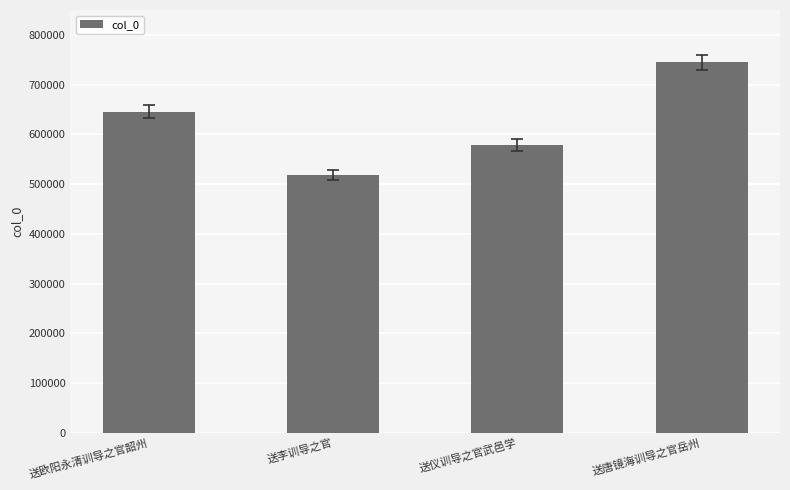

Which has a higher value, 送唐镜海训导之官岳州 or 送仪训导之官武邑学?

送唐镜海训导之官岳州